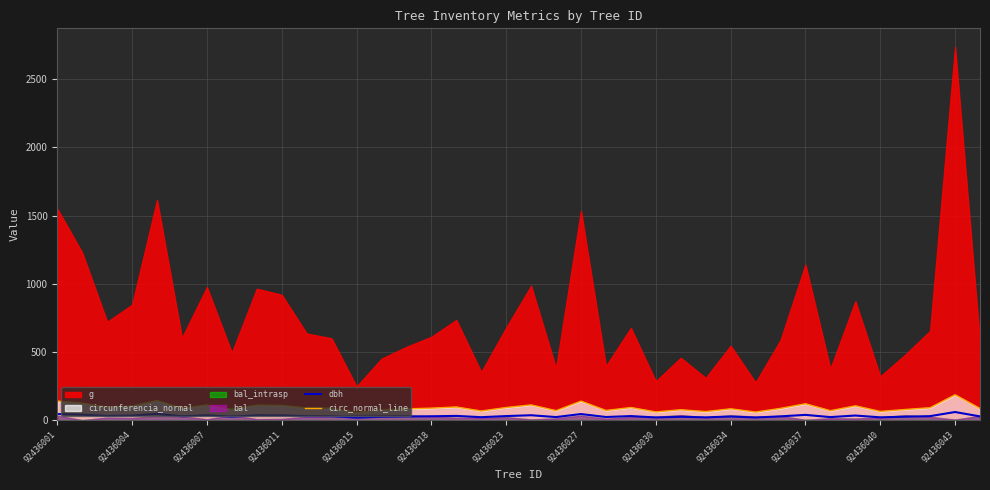

What is the highest value of the circ_normal_line series?

185.4